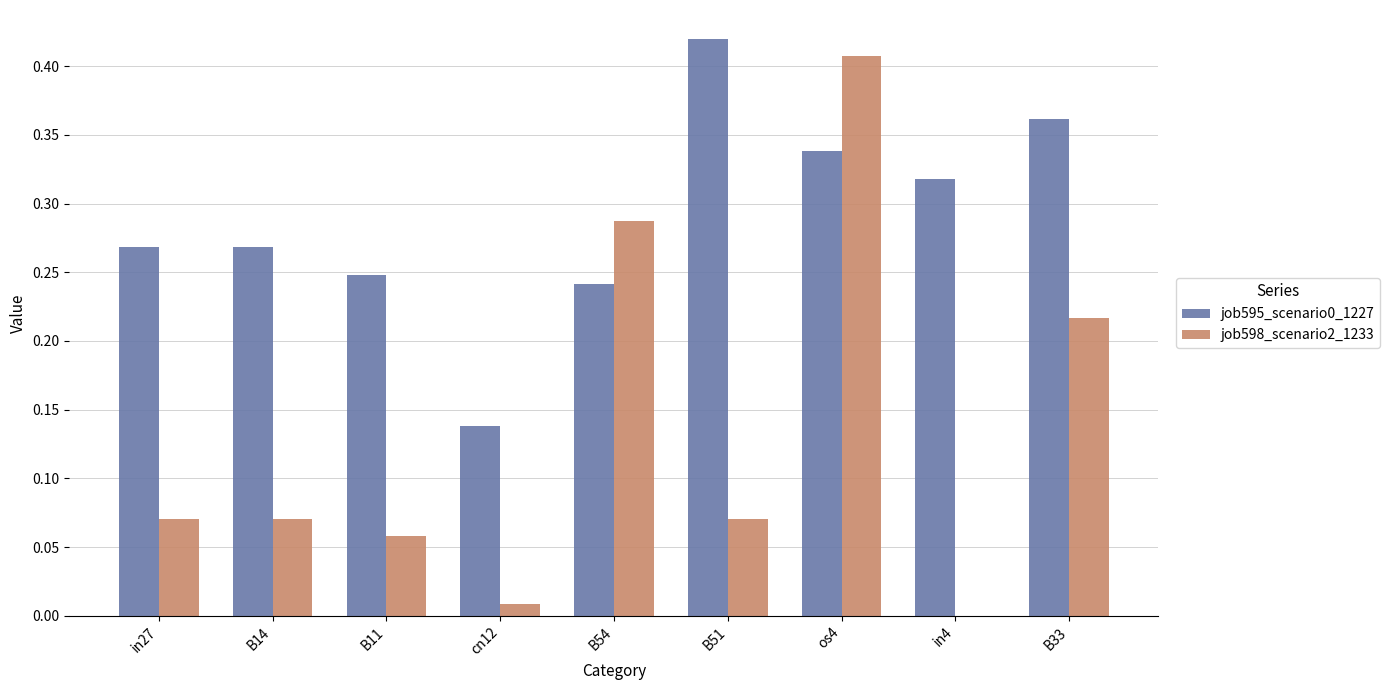

Does the chart contain stacked bars?

No